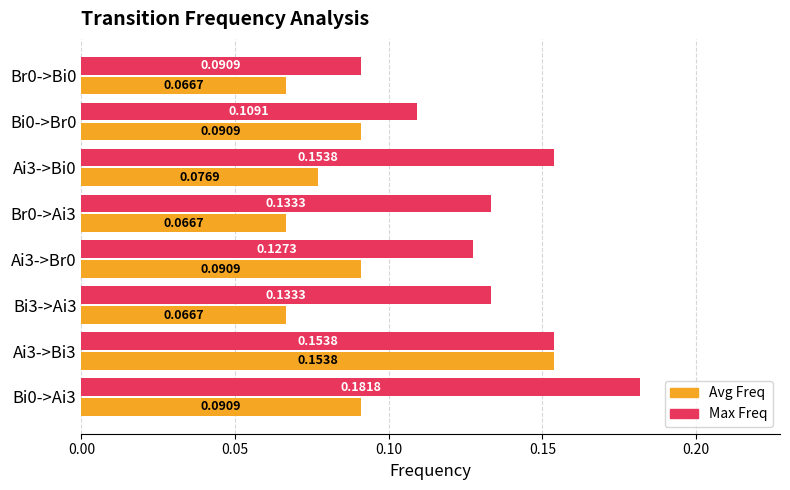

List the series in order of their overall mean, lowest first.

Avg Freq, Max Freq